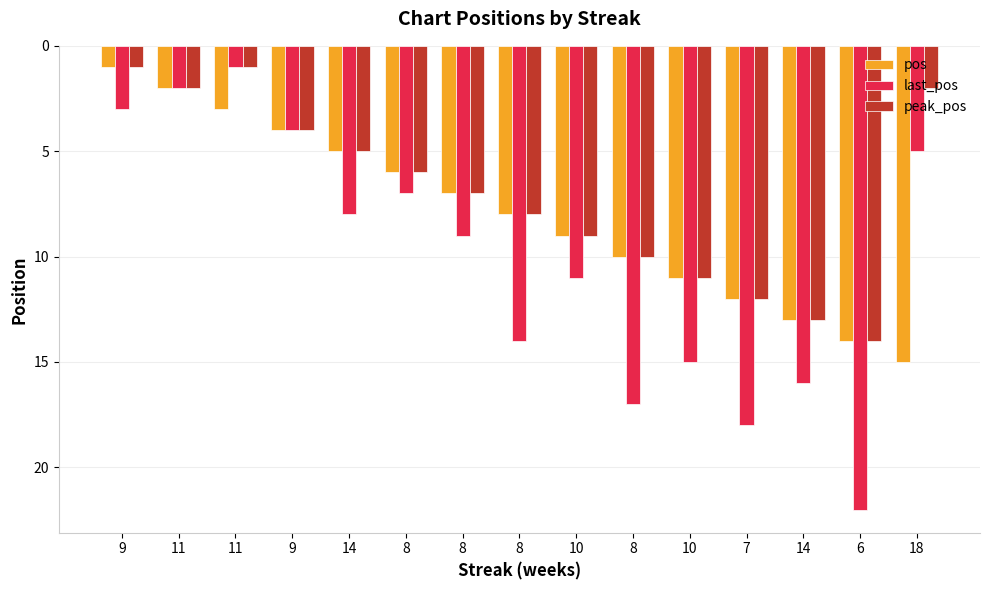

What is the total value across all series at 10?

29